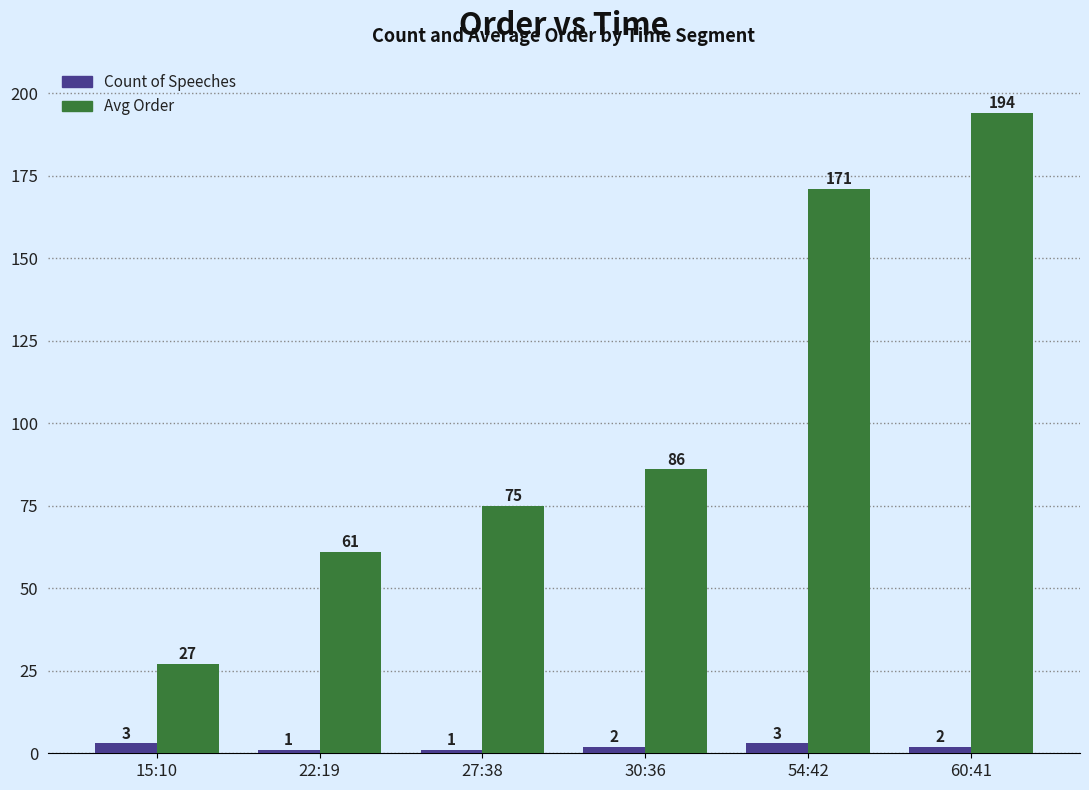

What is the difference between the maximum and minimum values in the Count of Speeches series?

2